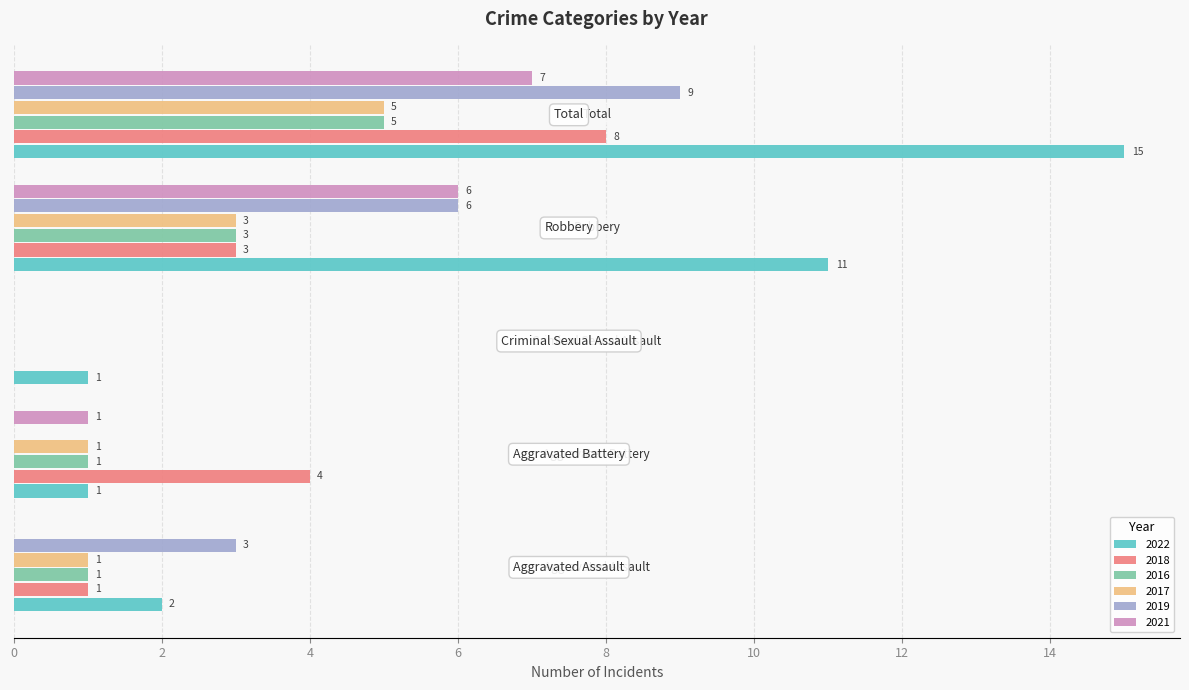

How many distinct data groups are displayed?

6